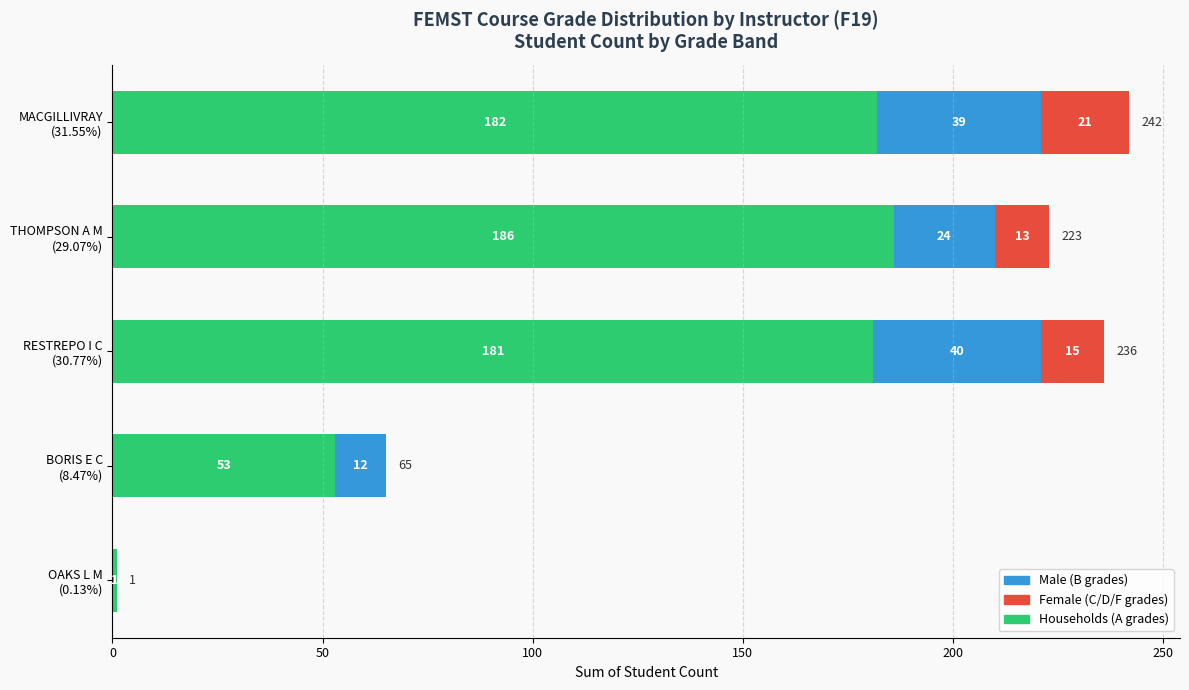

What is the highest value of the Households (A grades) series?

186